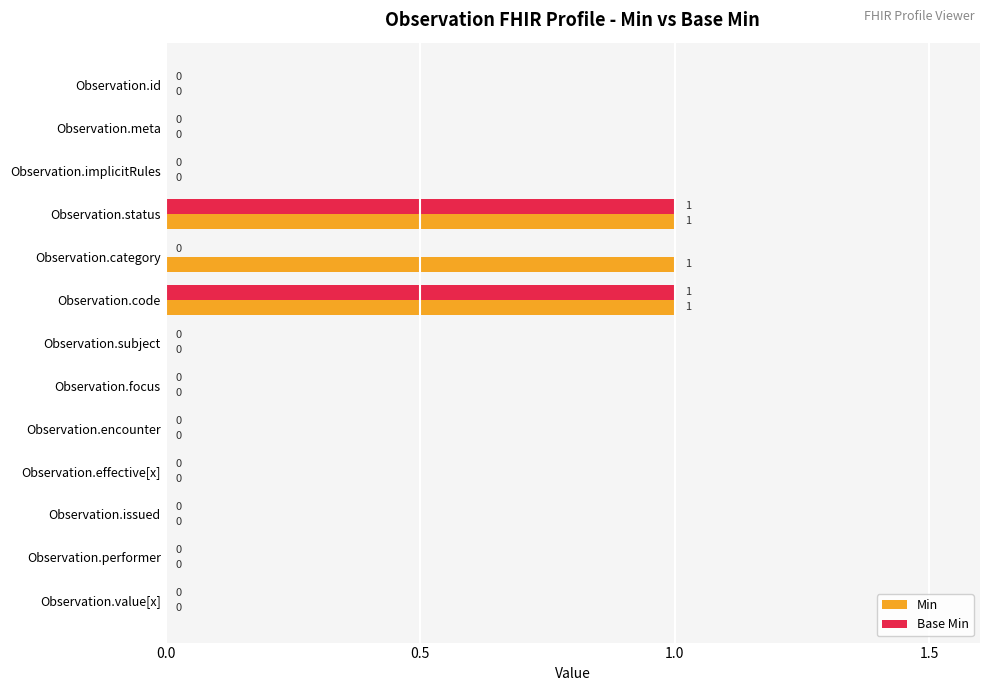

True or false: Base Min has a value of 0 at Observation.focus.

True